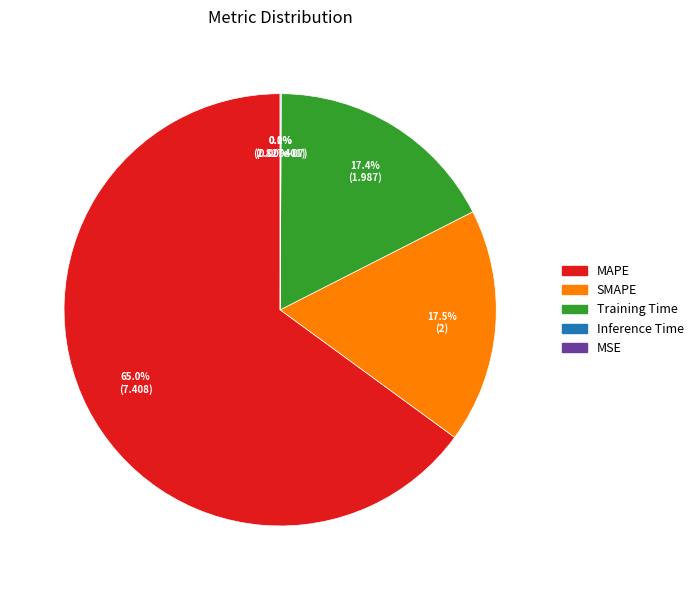

Rank the categories by value from lowest to highest.

MSE, Inference Time, Training Time, SMAPE, MAPE